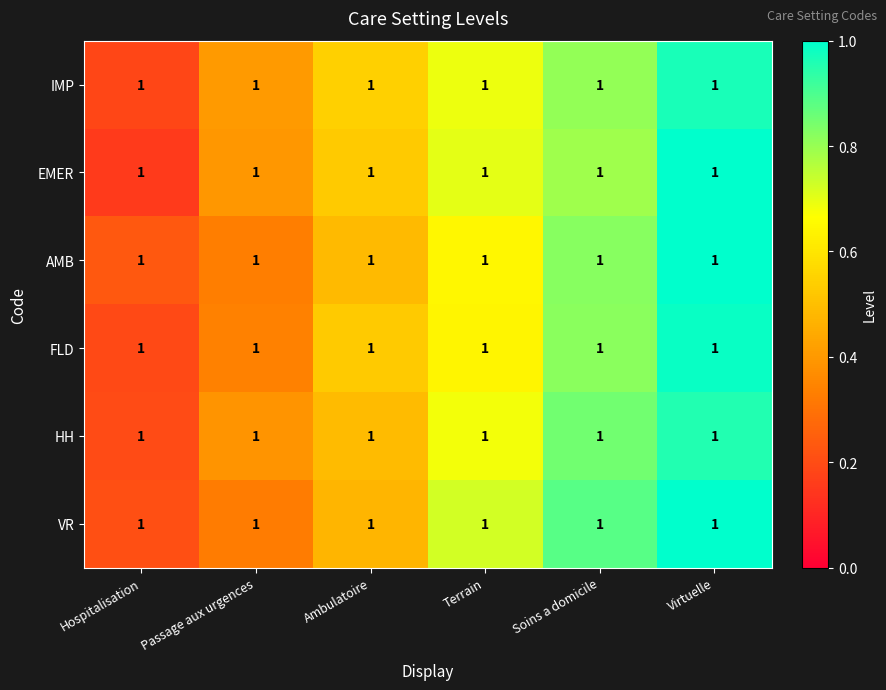

What is the total value across all series at Virtuelle?

5.9